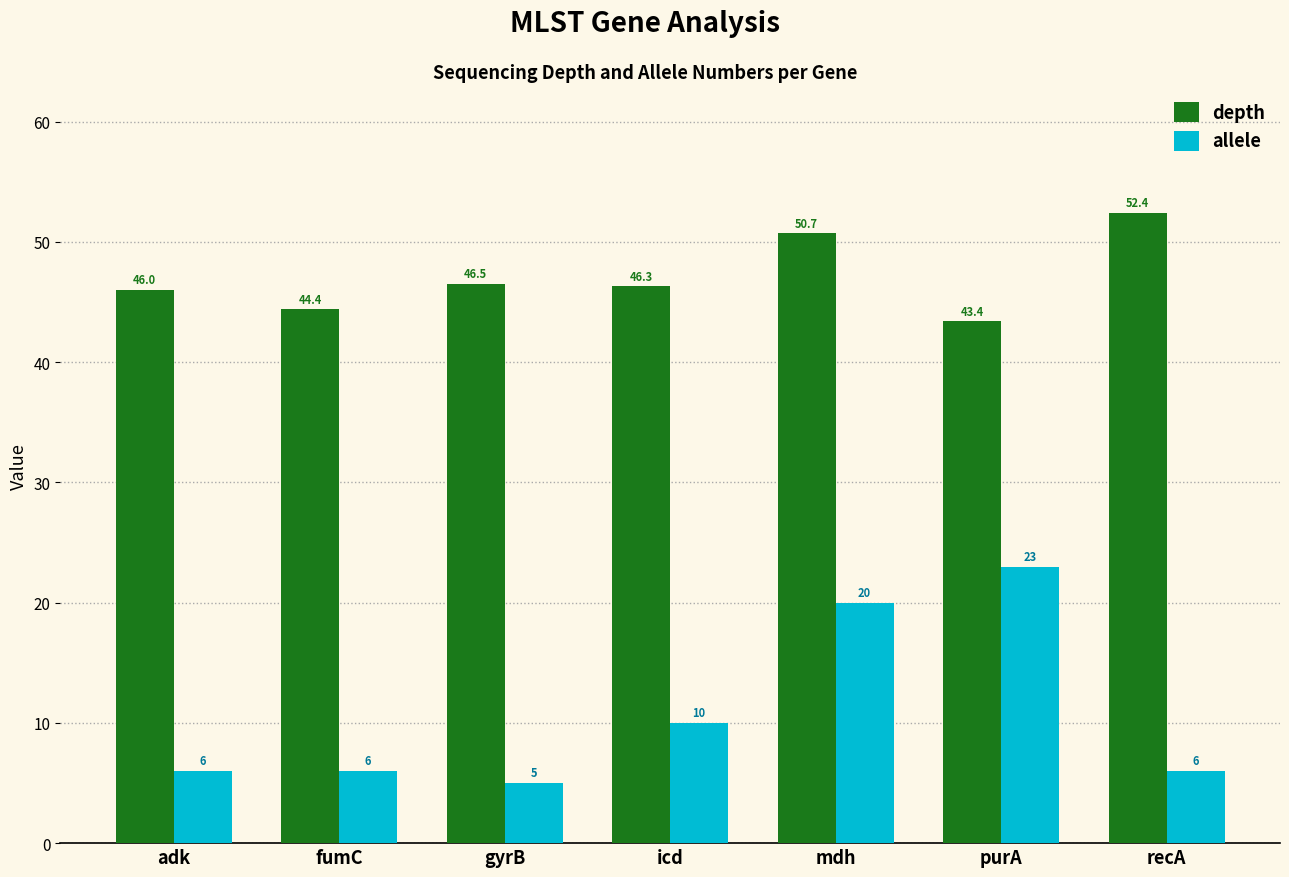

Rank the series by their average value, from highest to lowest.

depth, allele